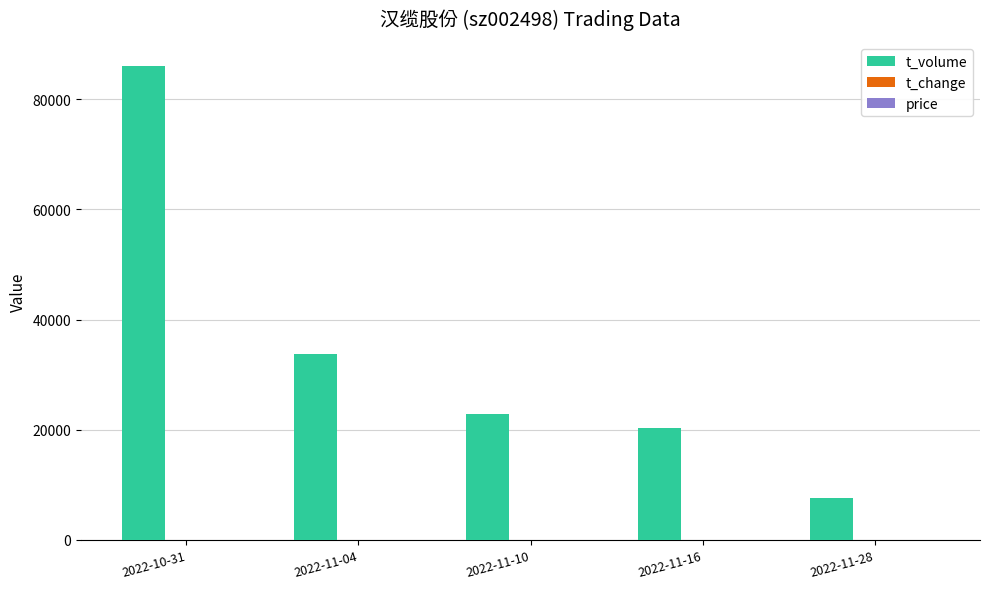

How many categories are shown in the chart?

5